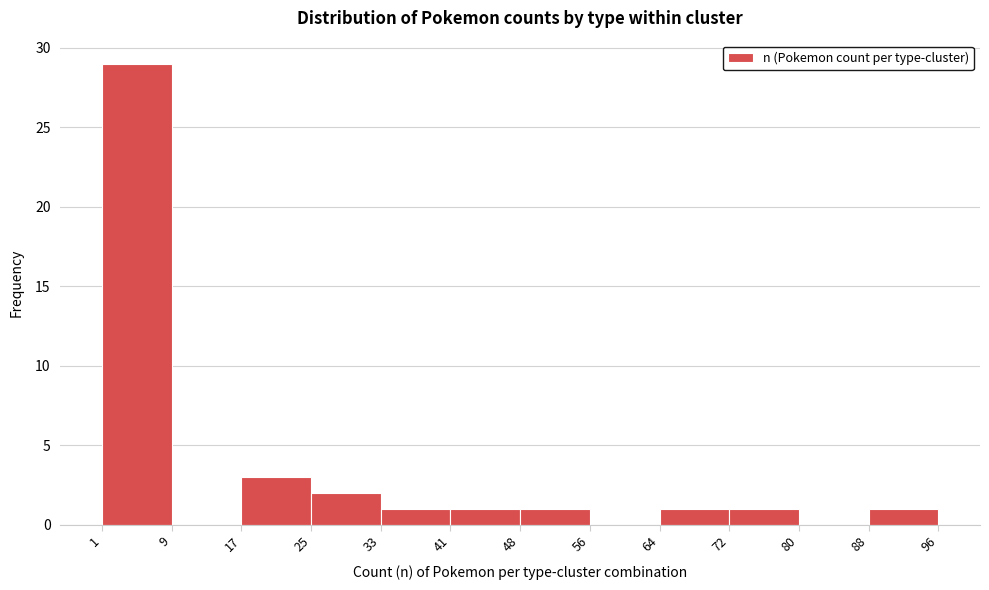

What is the height of the bar covering 72 to 80 on the x-axis? The values are not printed on the chart, so give them approximately, as read against the axis.

1